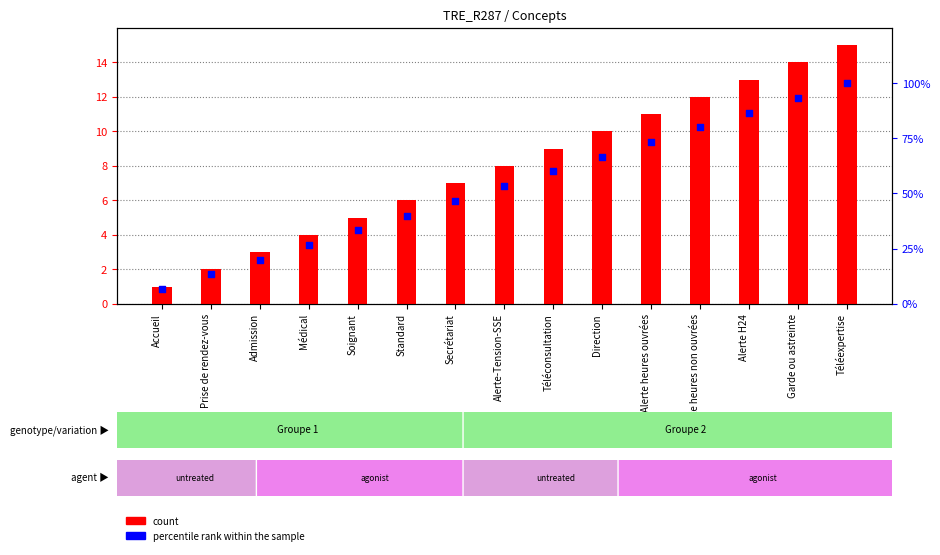

Is the value of count at Garde ou astreinte greater than the value of percentile rank within the sample at Garde ou astreinte?

No